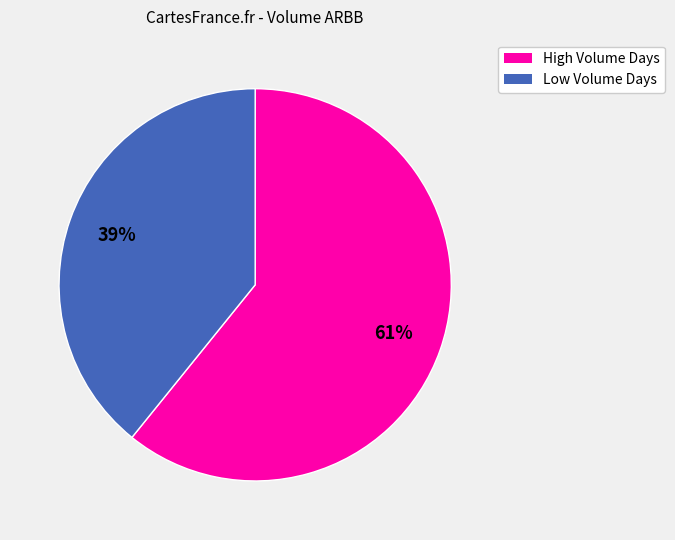

Does any single category account for the majority?

Yes